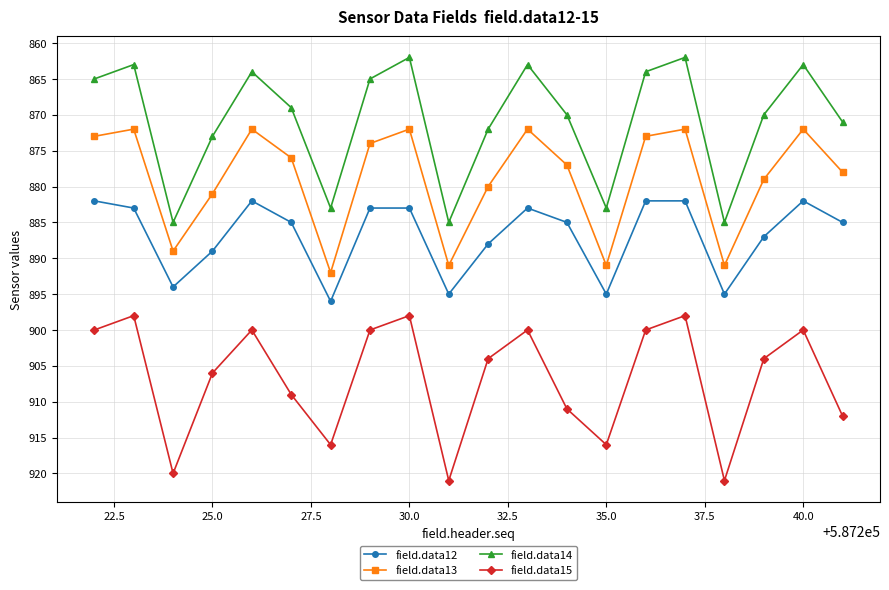

What is the smallest value displayed?

862